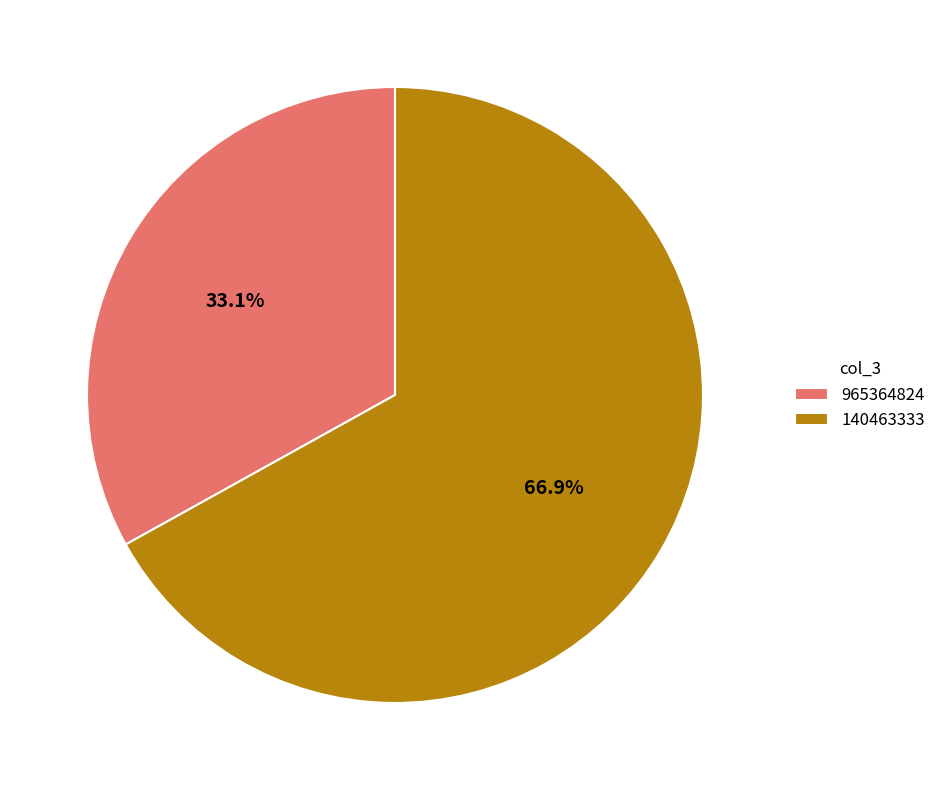

Which category has the smallest portion of the pie?

965364824